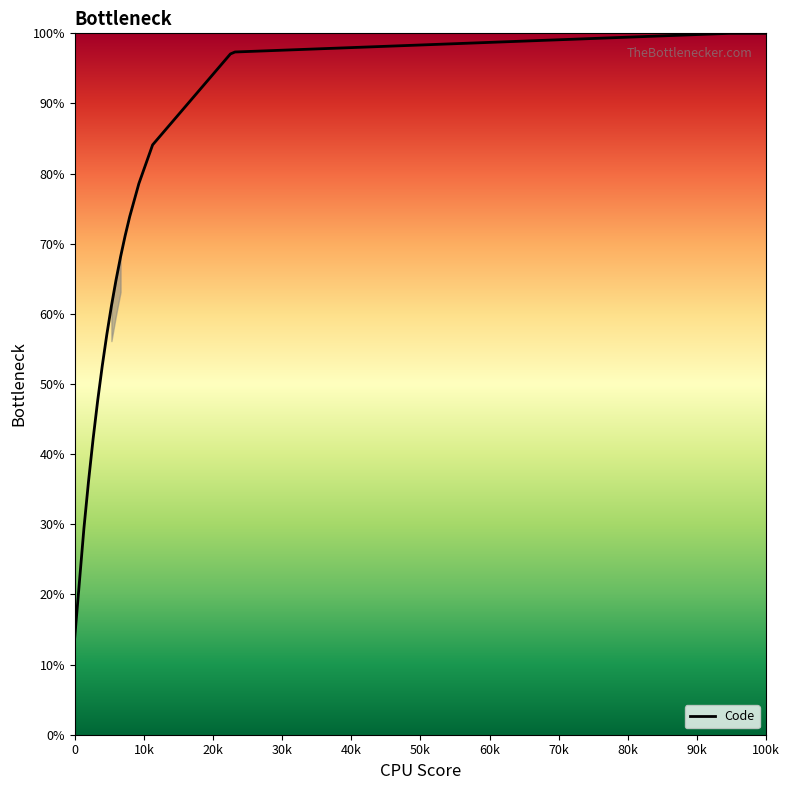

What is the smallest value displayed?

13.9